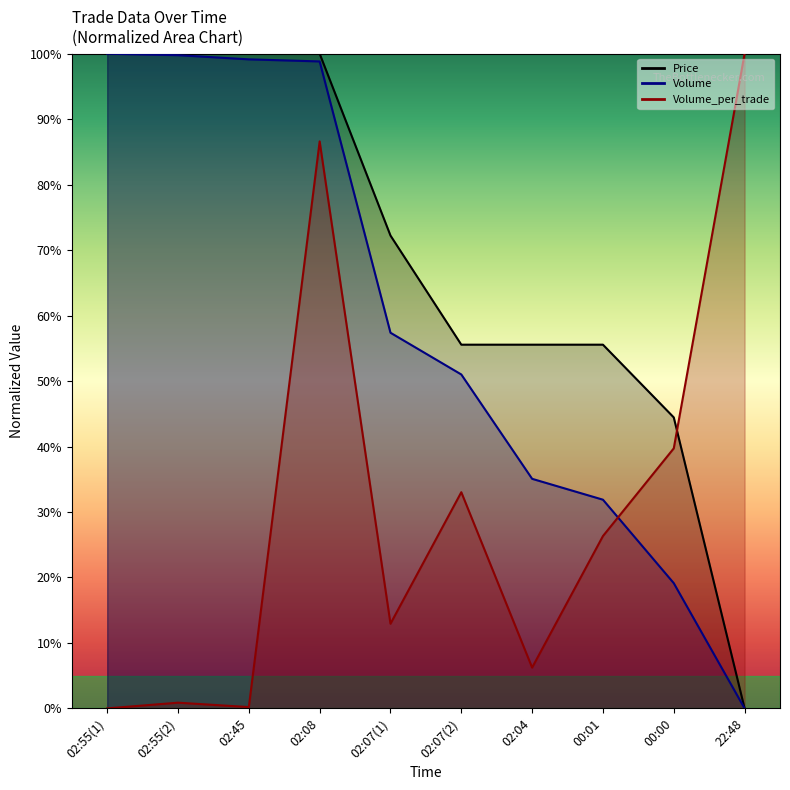

What is the highest value of the Price series?

1.0